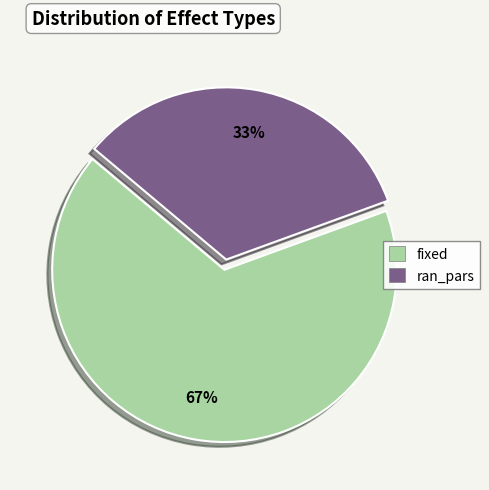

Between ran_pars and fixed, which is larger?

fixed